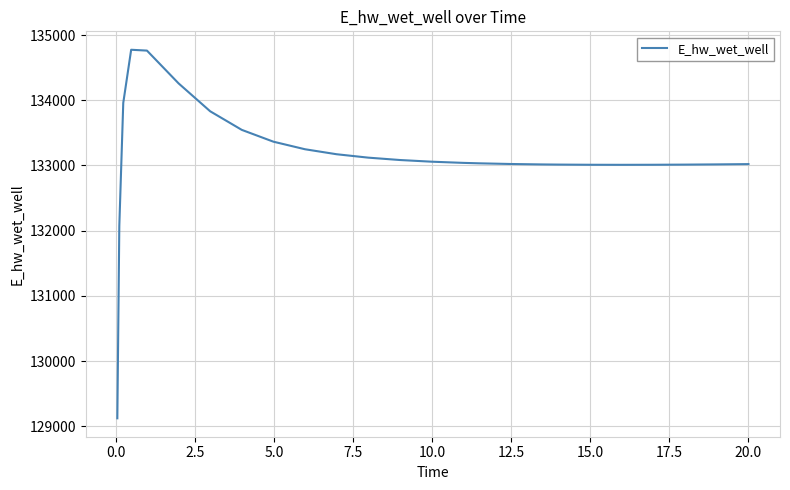

What is the greatest value displayed?

134773.8